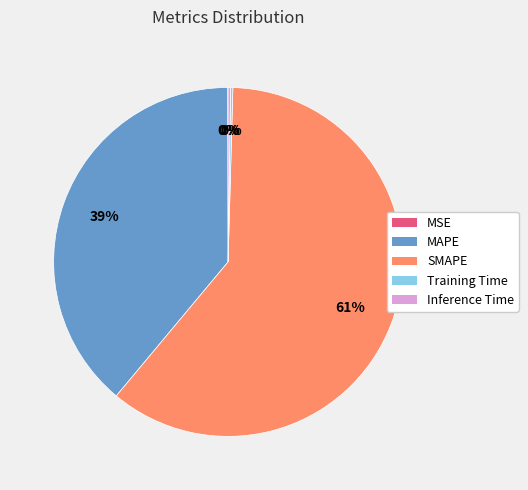

To the nearest percent, what portion does SMAPE represent?

61%